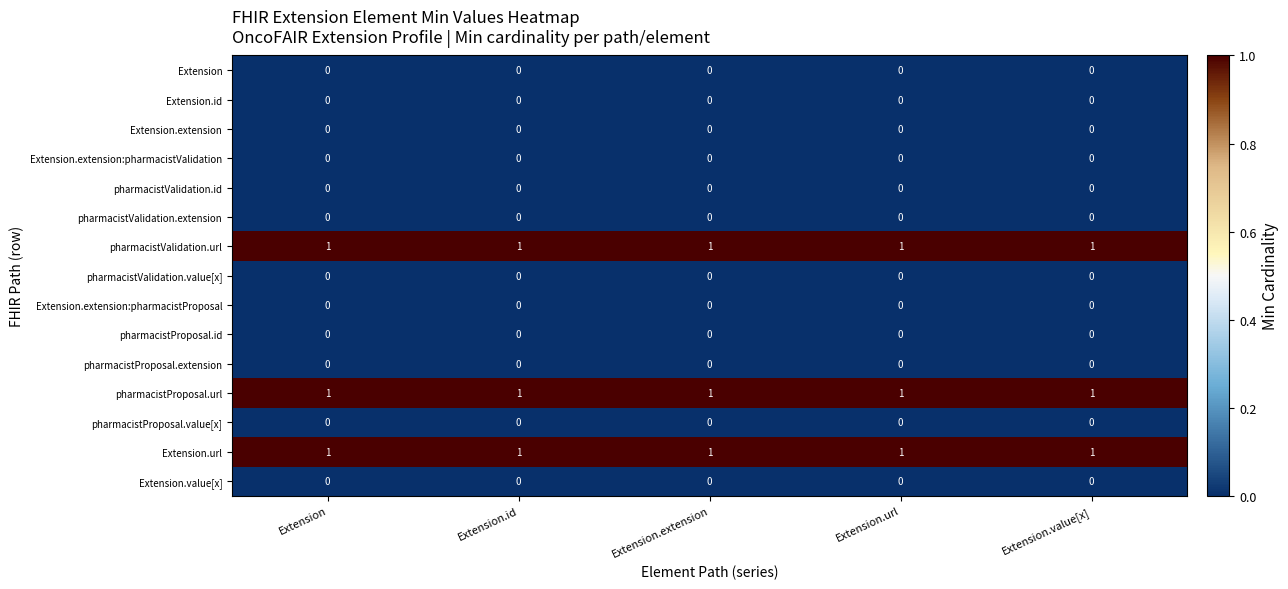

At how many categories does at least one series exceed 0?

5